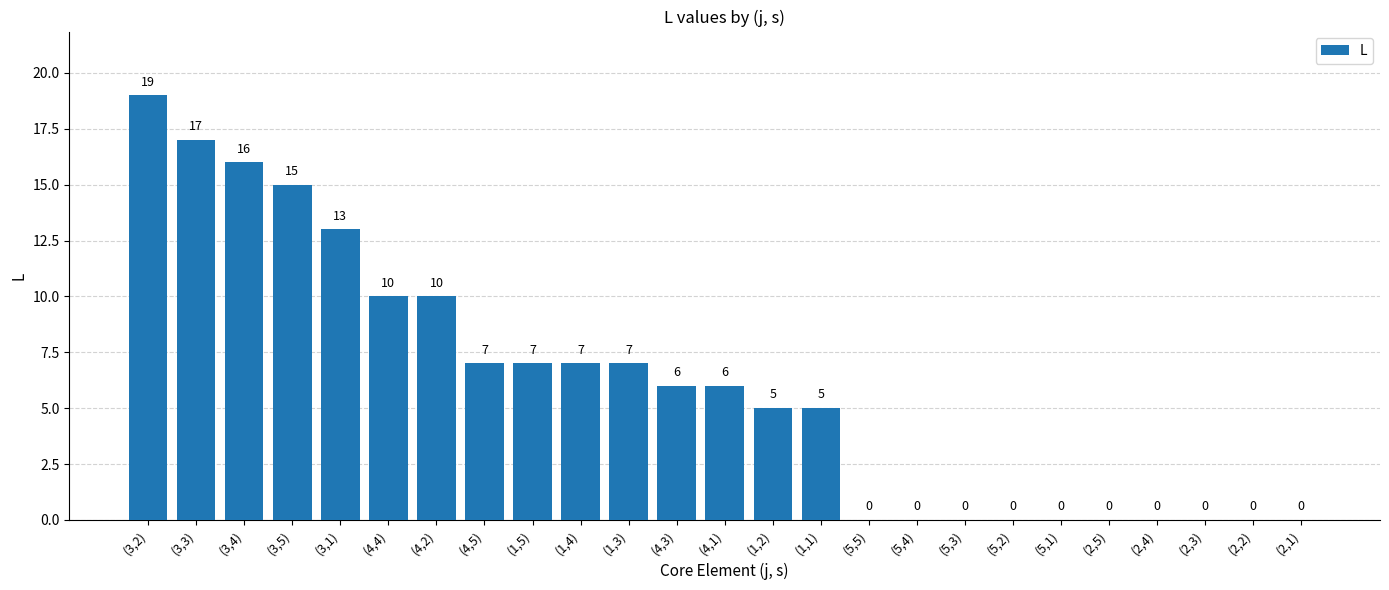

How many categories are shown in the chart?

25